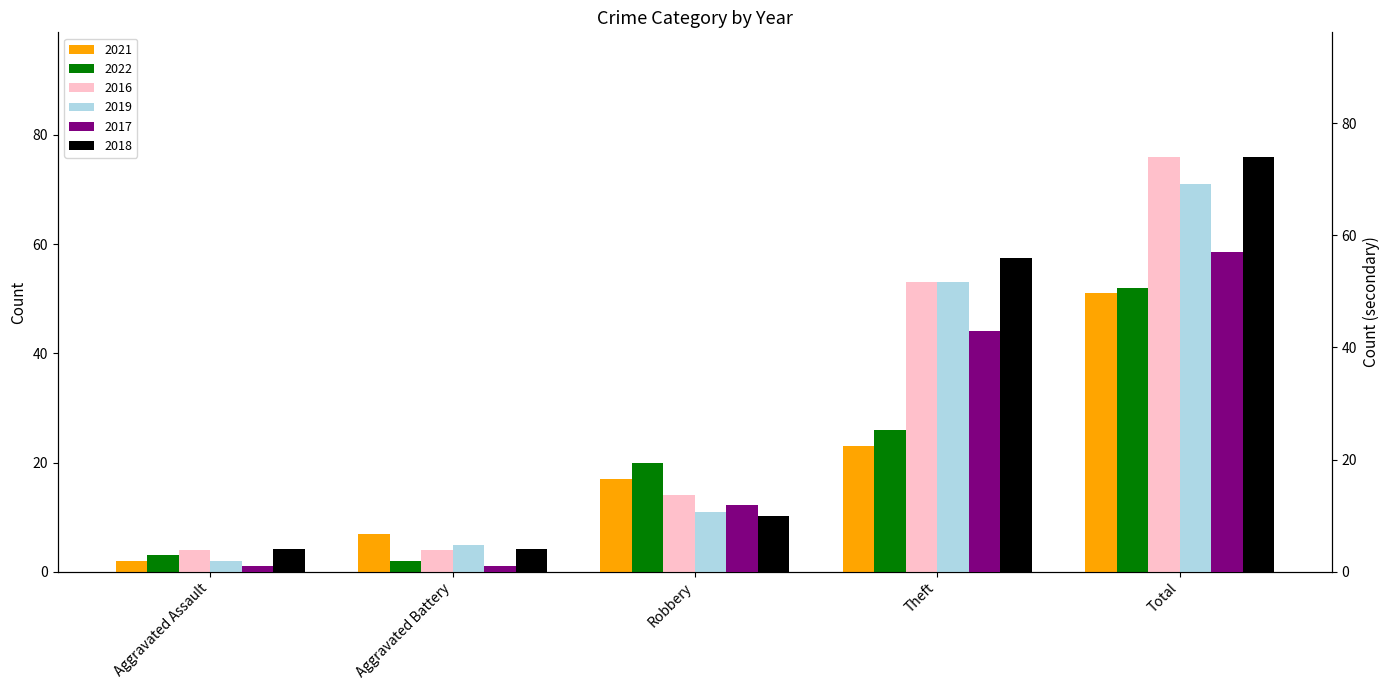

What is the sum of the 2016 values at Aggravated Assault and Aggravated Battery?

8